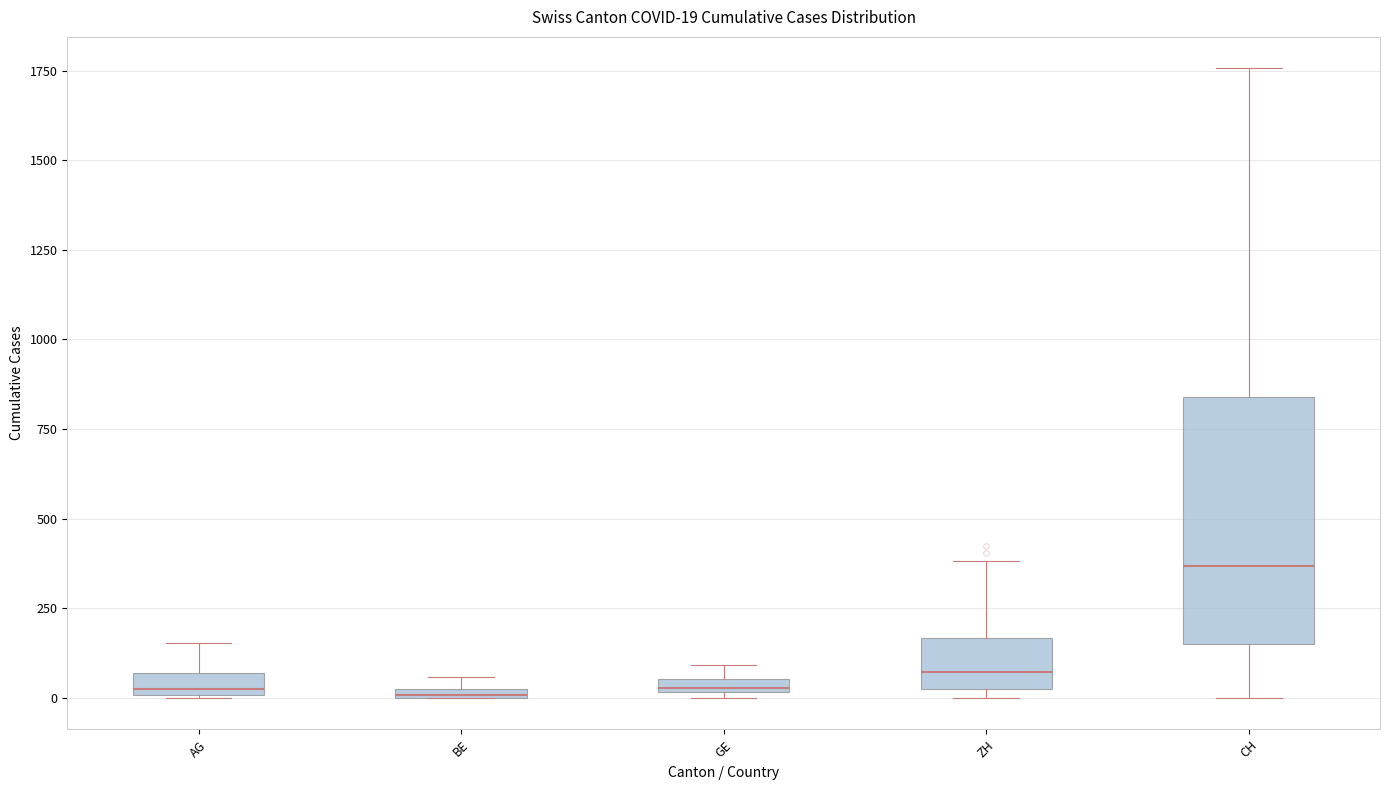

Which box is the tallest, from its lower edge to its upper edge?

CH